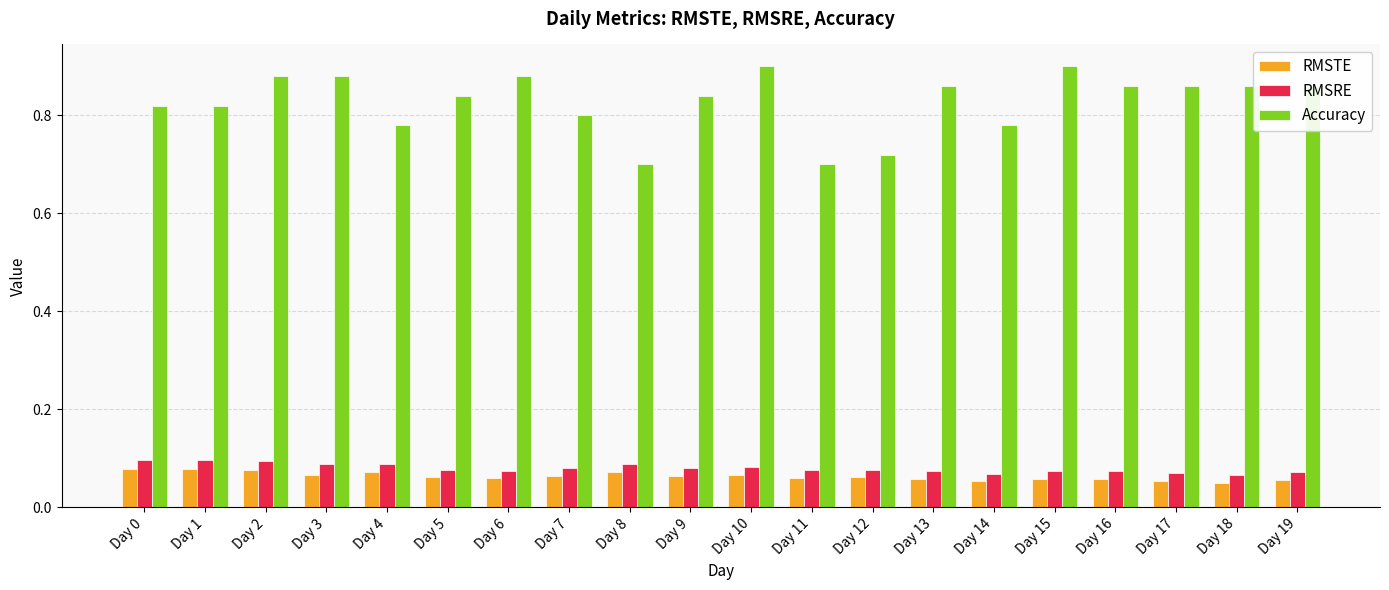

Count the Accuracy values in the range 0 to 1.

20